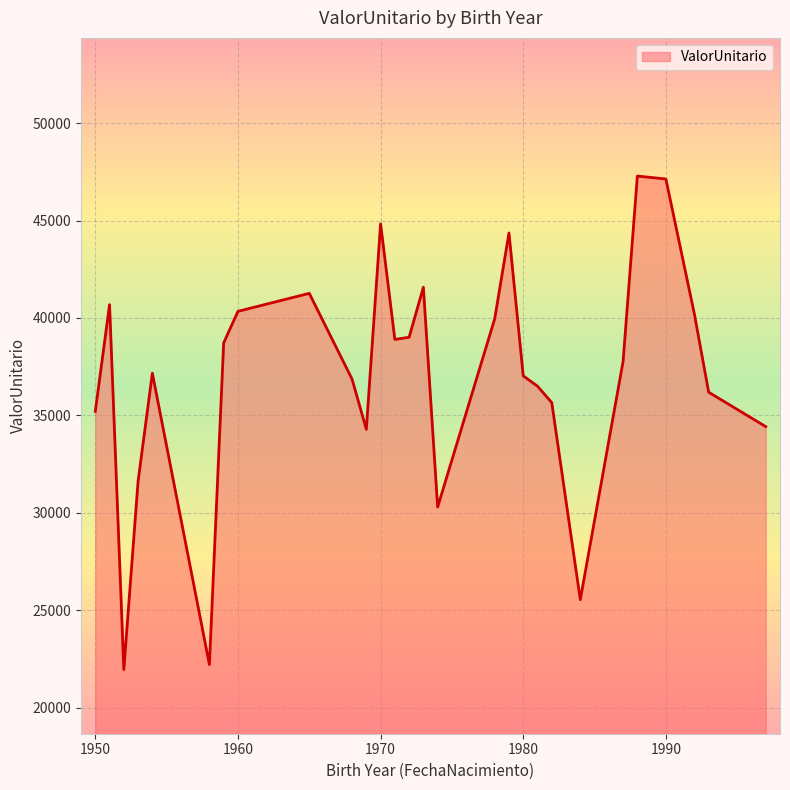

What is the difference between the maximum and minimum values?

25330.2